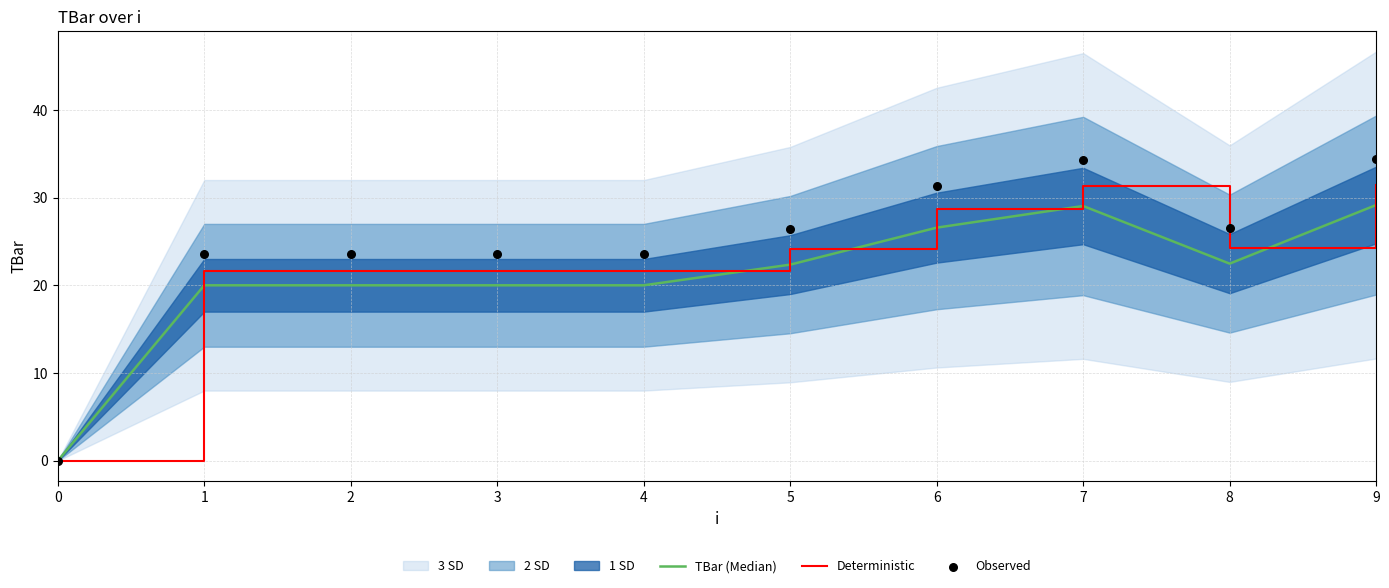

Is the value of TBar (Median) at 2 greater than the value of Observed at 1?

No